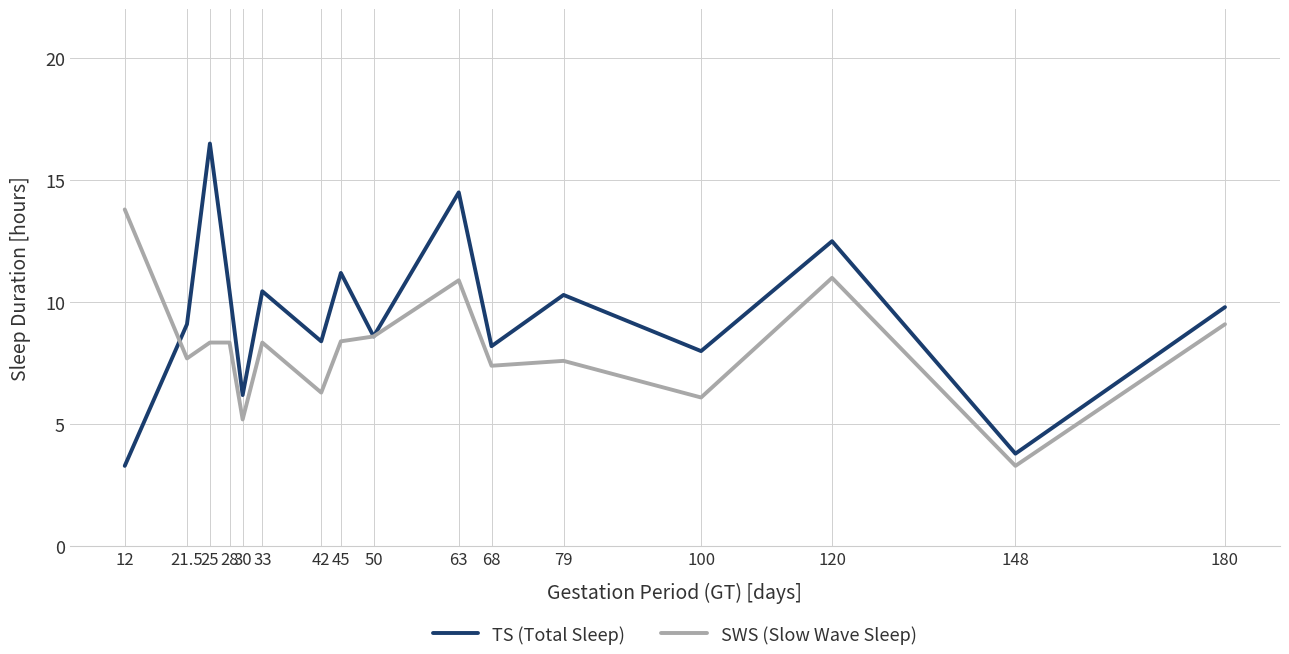

At which label does TS (Total Sleep) first exceed 9?

21.5